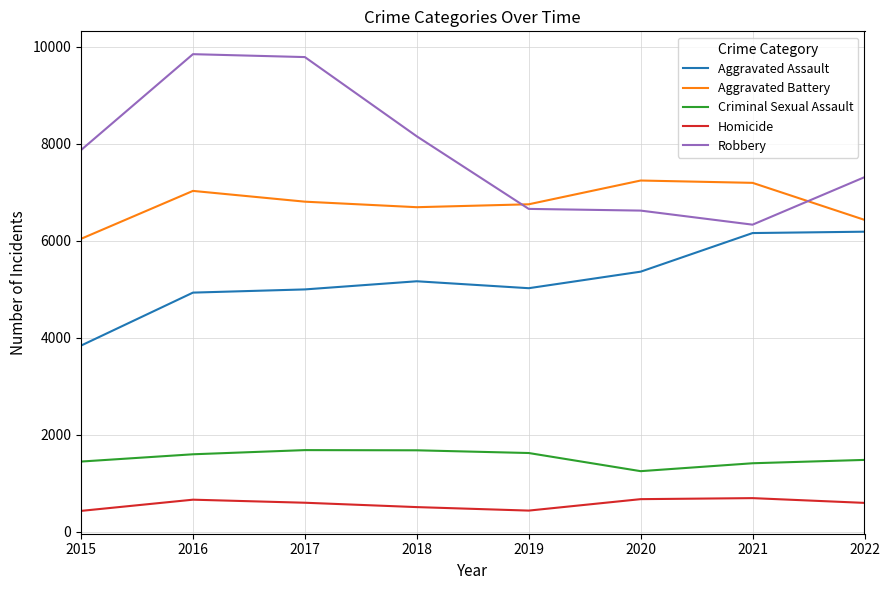

What is the lowest value of the Aggravated Battery series?

6039